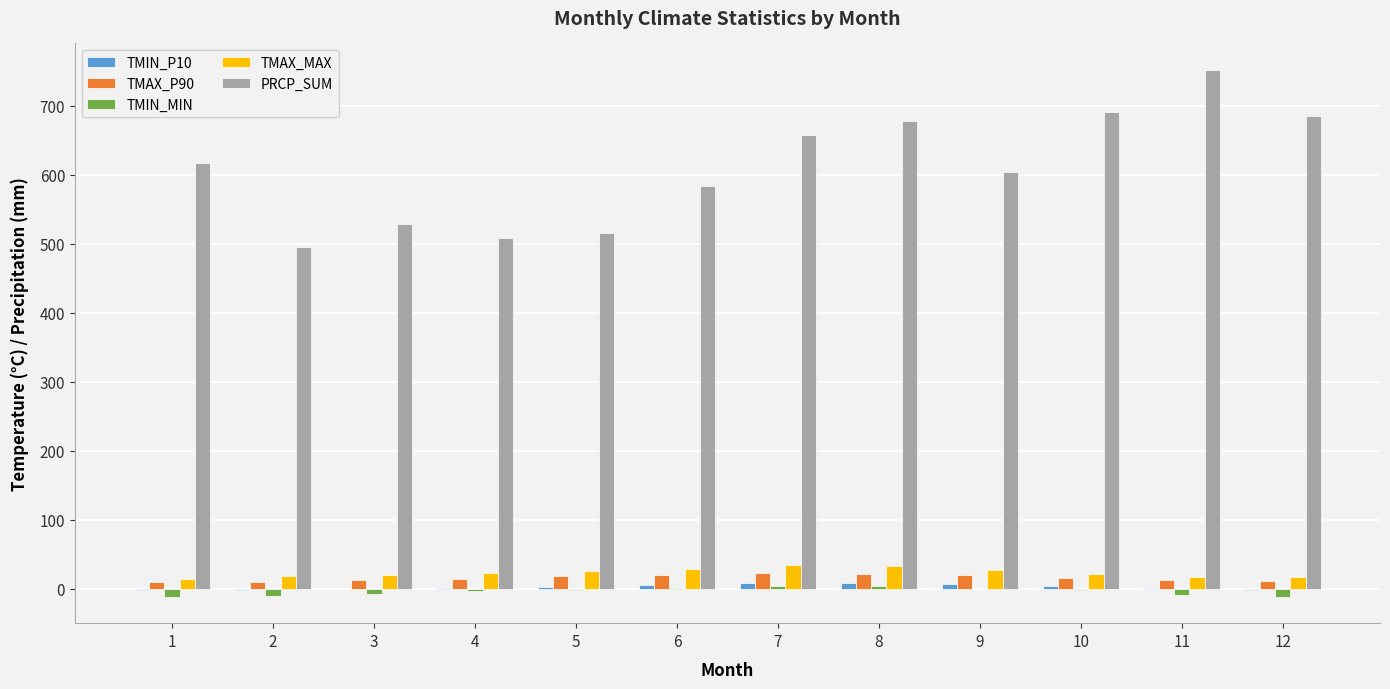

What is the sum of all TMAX_P90 values?

185.7